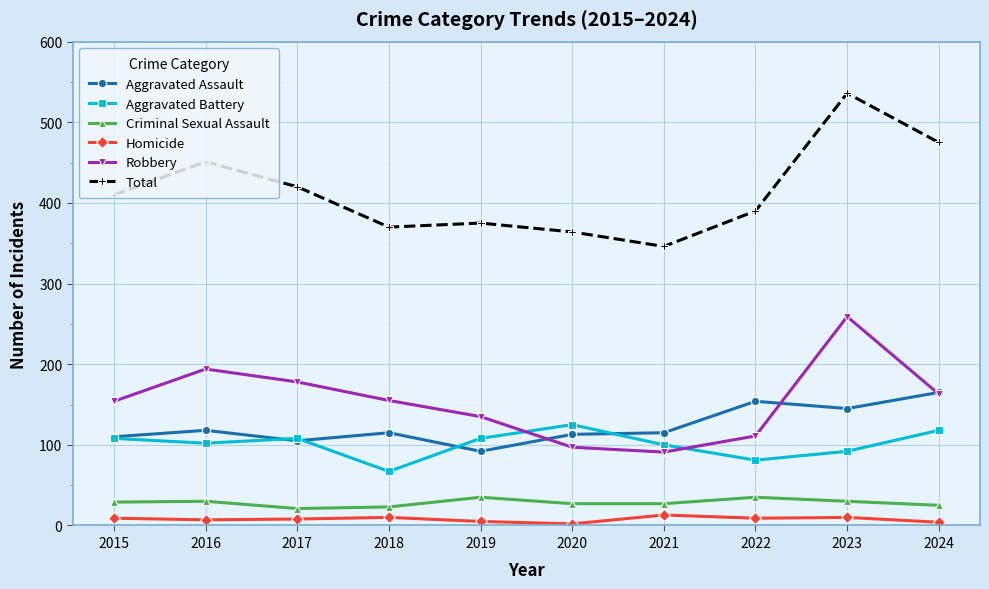

True or false: Total and Robbery cross at least once.

False